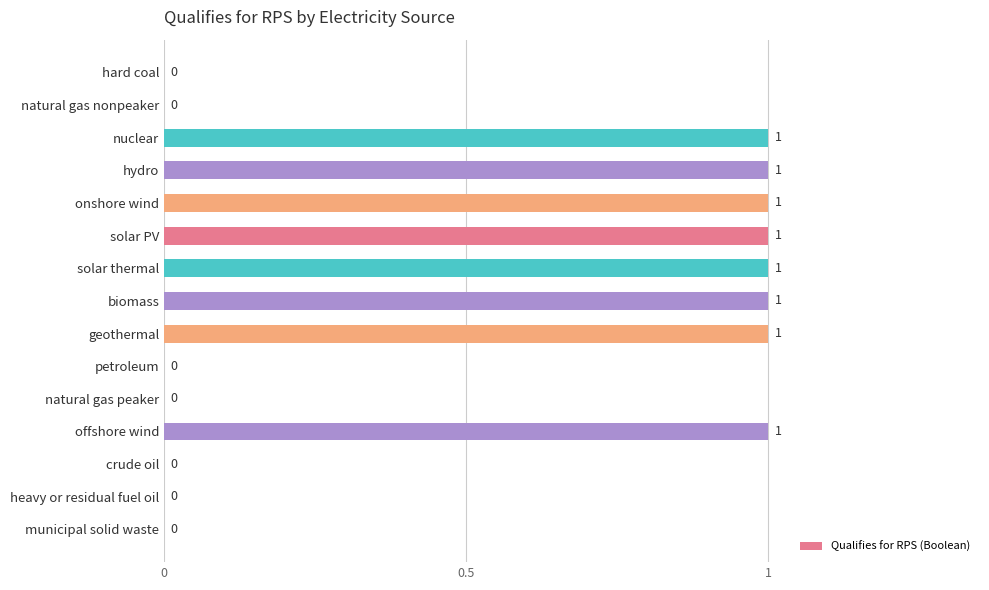

Reading top to bottom, transcribe all the data shown in this chart.

hard coal=0	natural gas nonpeaker=0	nuclear=1	hydro=1	onshore wind=1	solar PV=1	solar thermal=1	biomass=1	geothermal=1	petroleum=0	natural gas peaker=0	offshore wind=1	crude oil=0	heavy or residual fuel oil=0	municipal solid waste=0